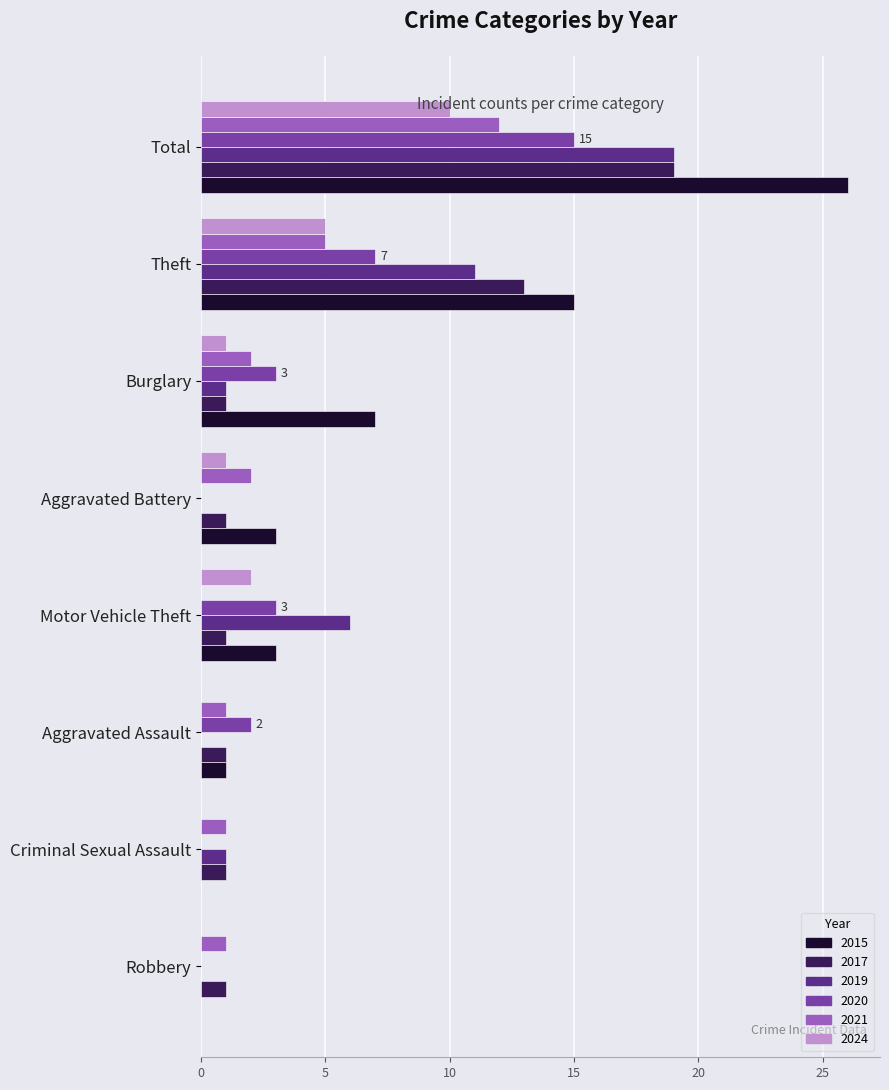

What is the sum of the 2020 values at Theft and Robbery?

7